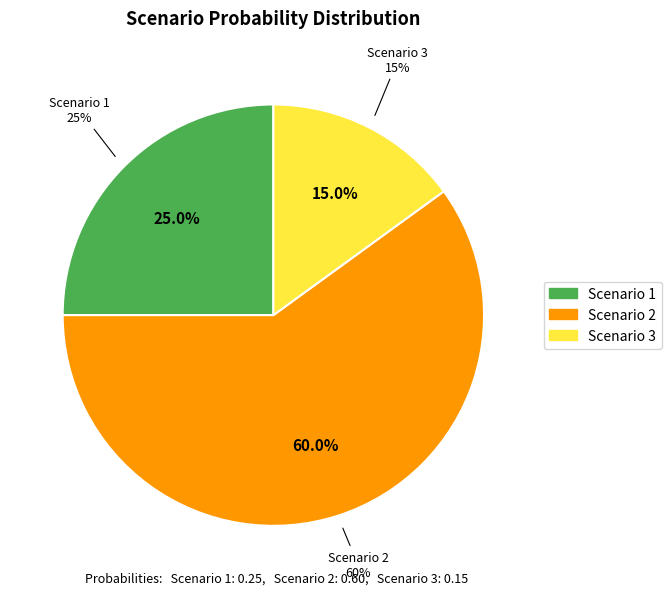

Rank the categories by value from lowest to highest.

3, 1, 2